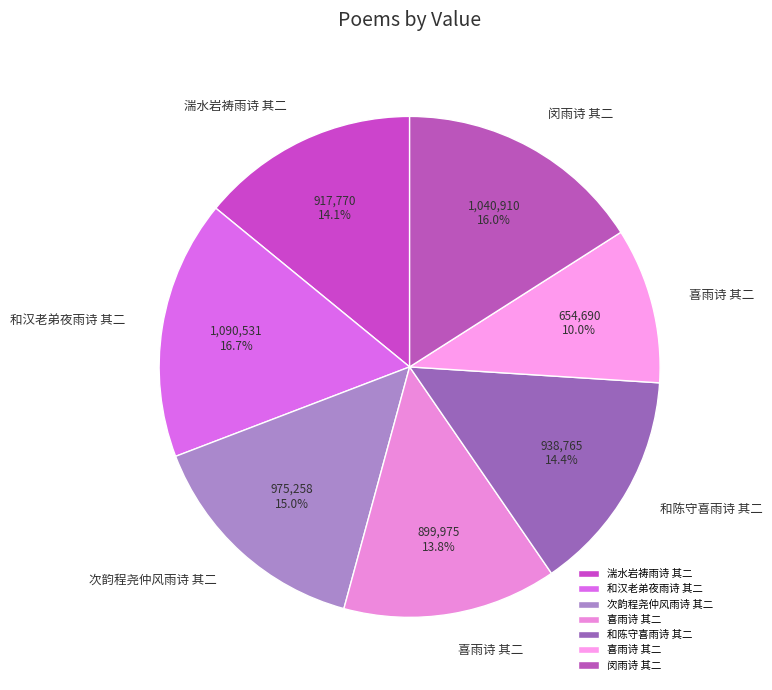

Is there any slice that represents more than half of the pie?

No